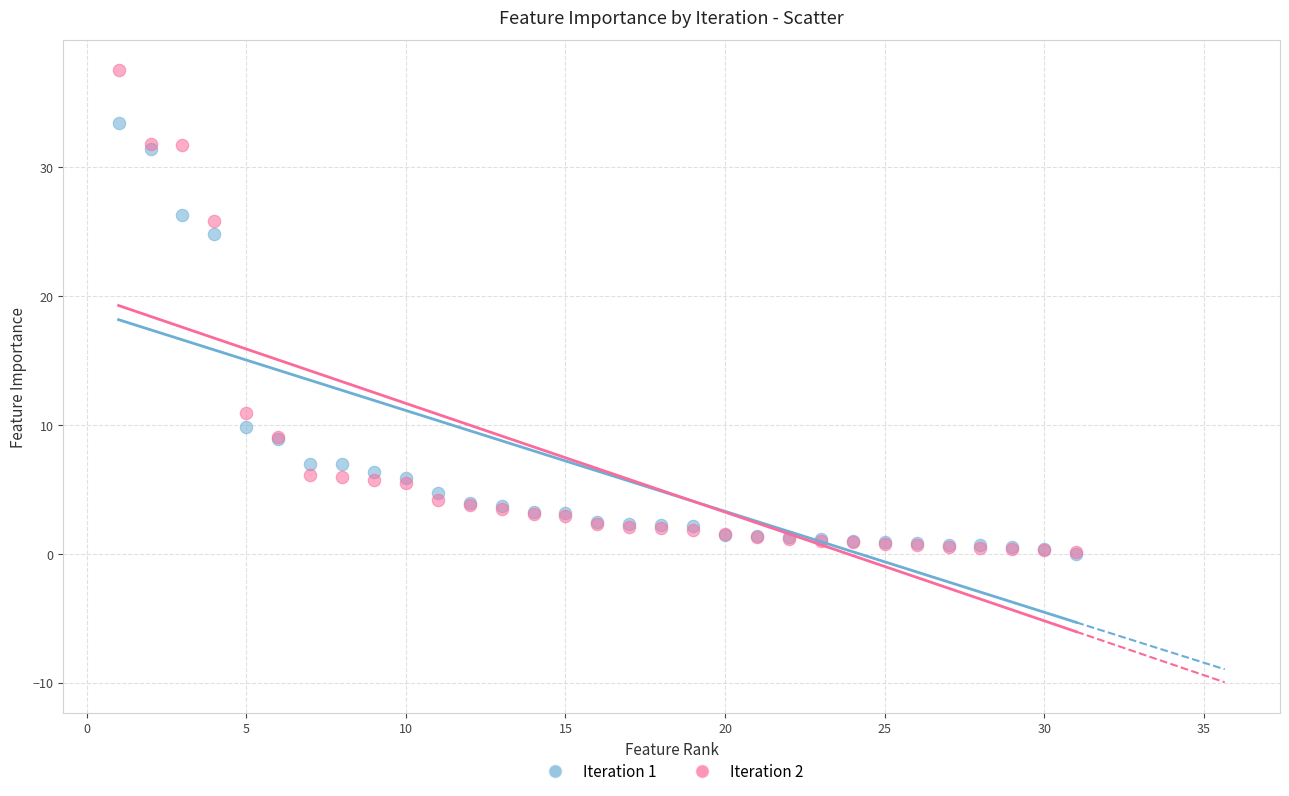

Which series reaches the maximum Y coordinate?

Iteration 2